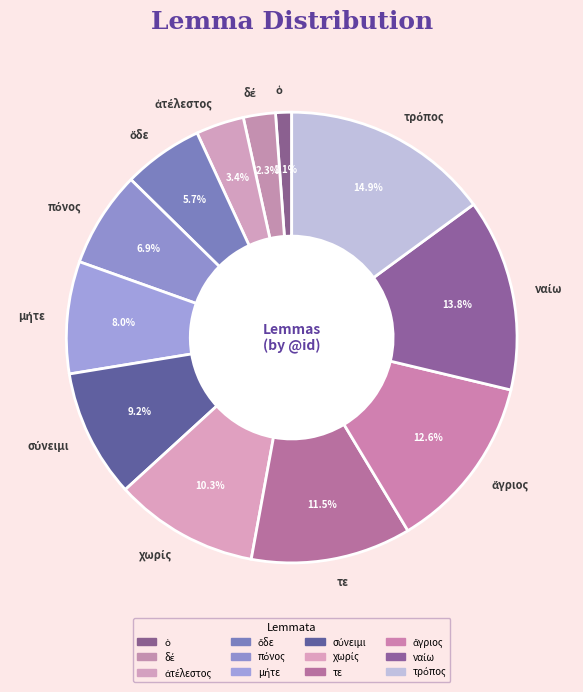

Is there any slice that represents more than half of the pie?

No